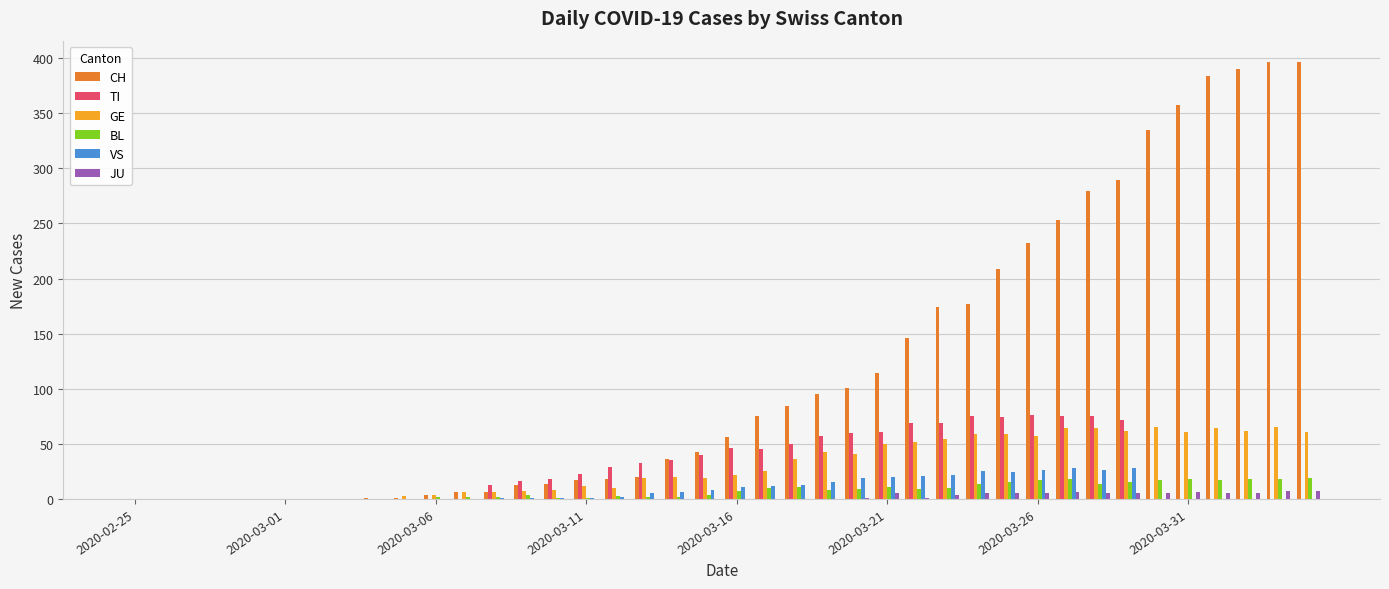

What is the sum of all BL values?

298